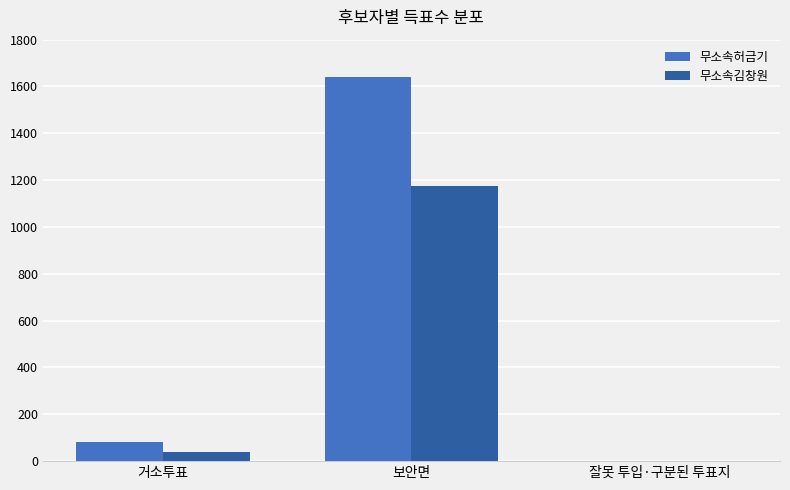

Which series changed the most between 거소투표 and 잘못 투입·구분된 투표지?

무소속허금기